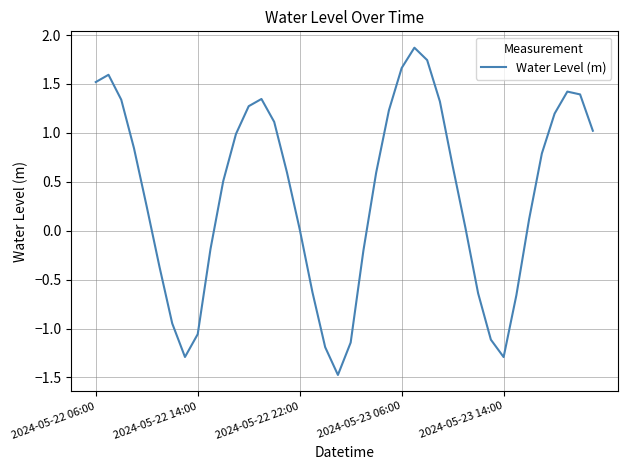

What is the smallest value displayed?

-1.5